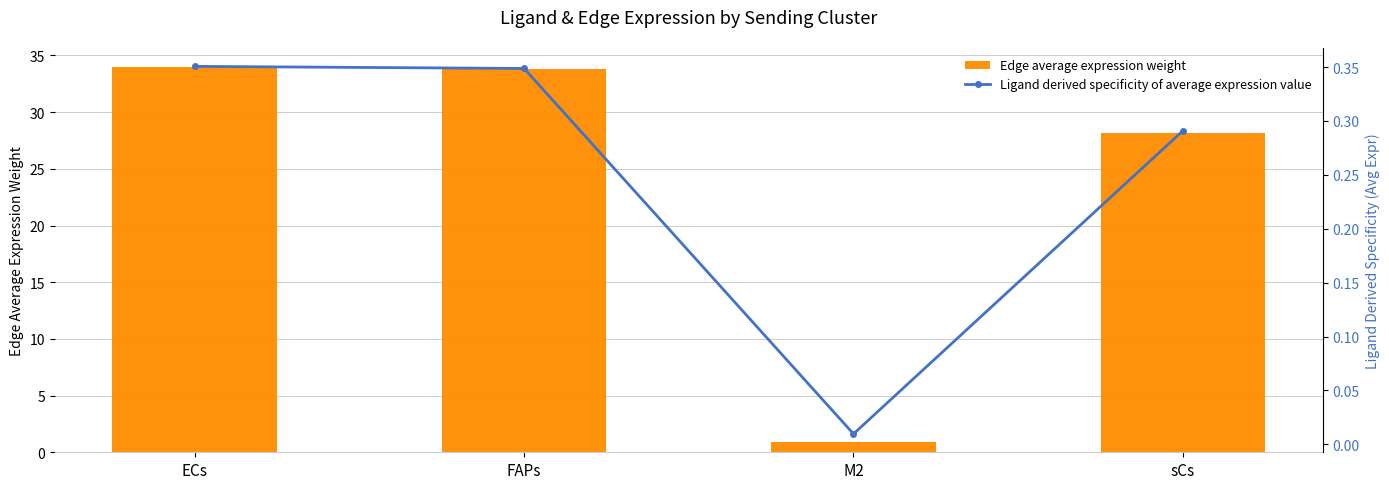

Which has a higher value, ECs or FAPs?

ECs